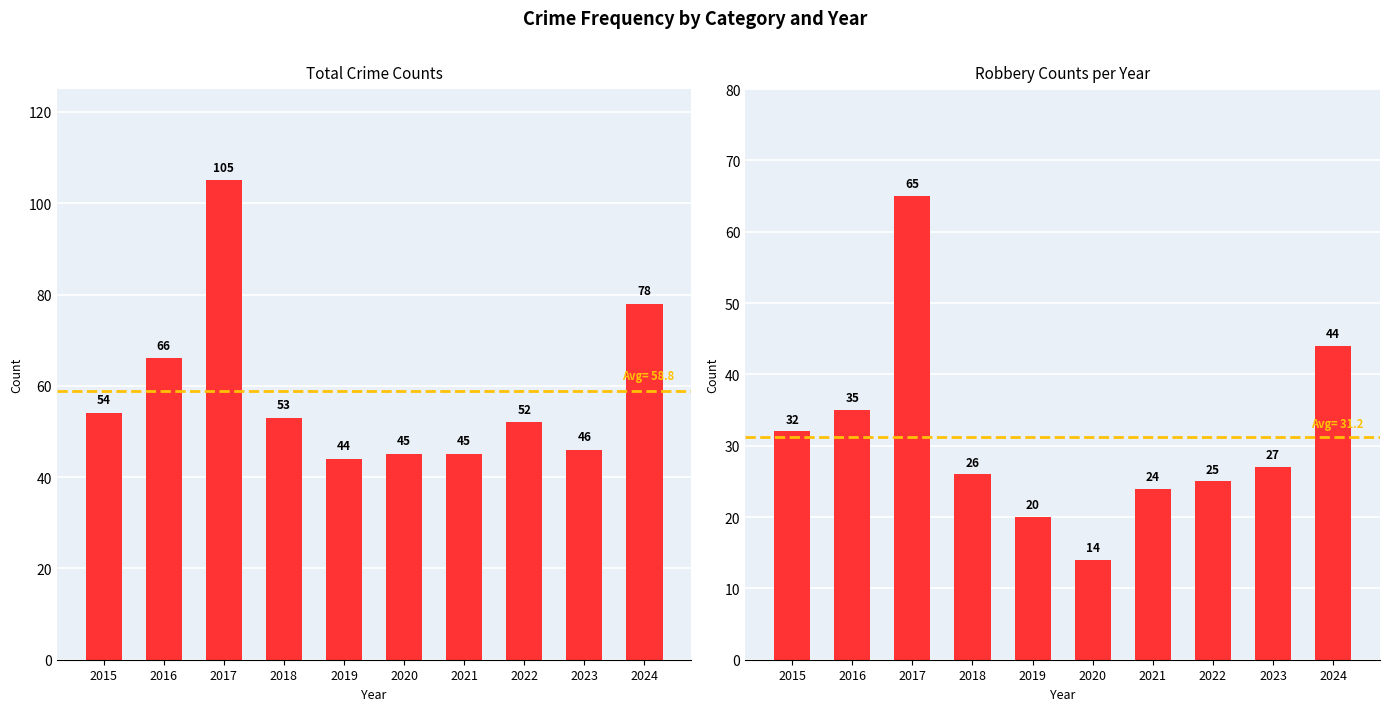

What is the greatest value displayed?

105